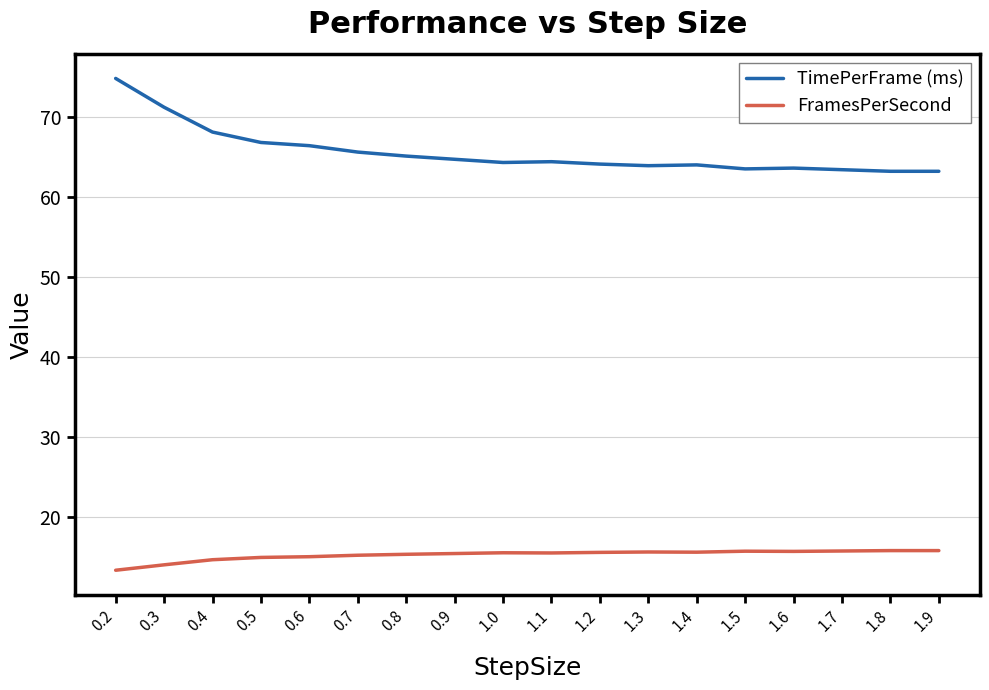

What value does the FramesPerSecond series have at 1.3?

15.6